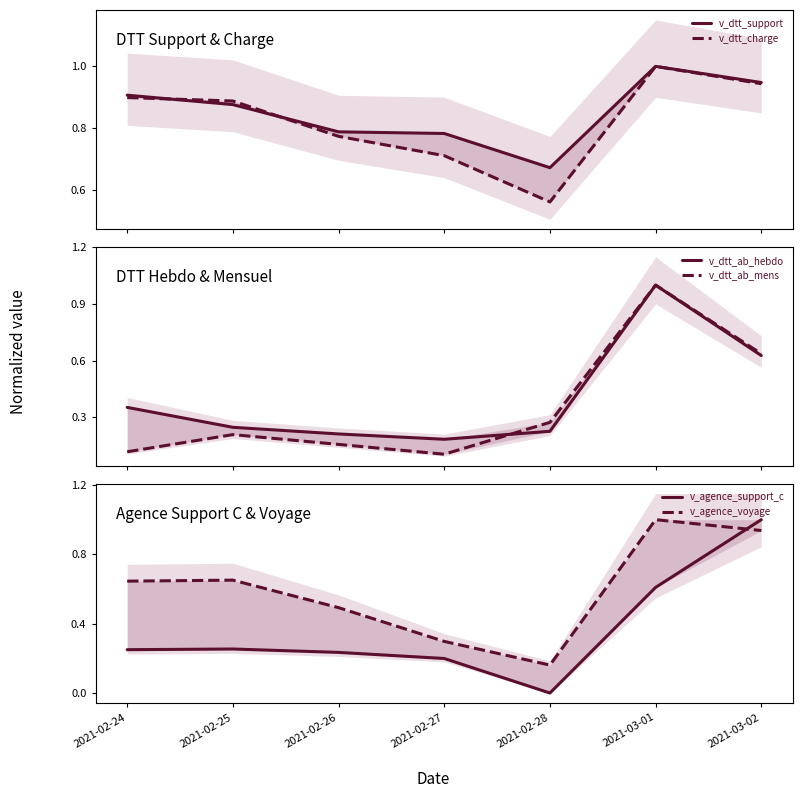

The v_agence_support_c series shows 0.3 at 2021-02-25. True or false?

True